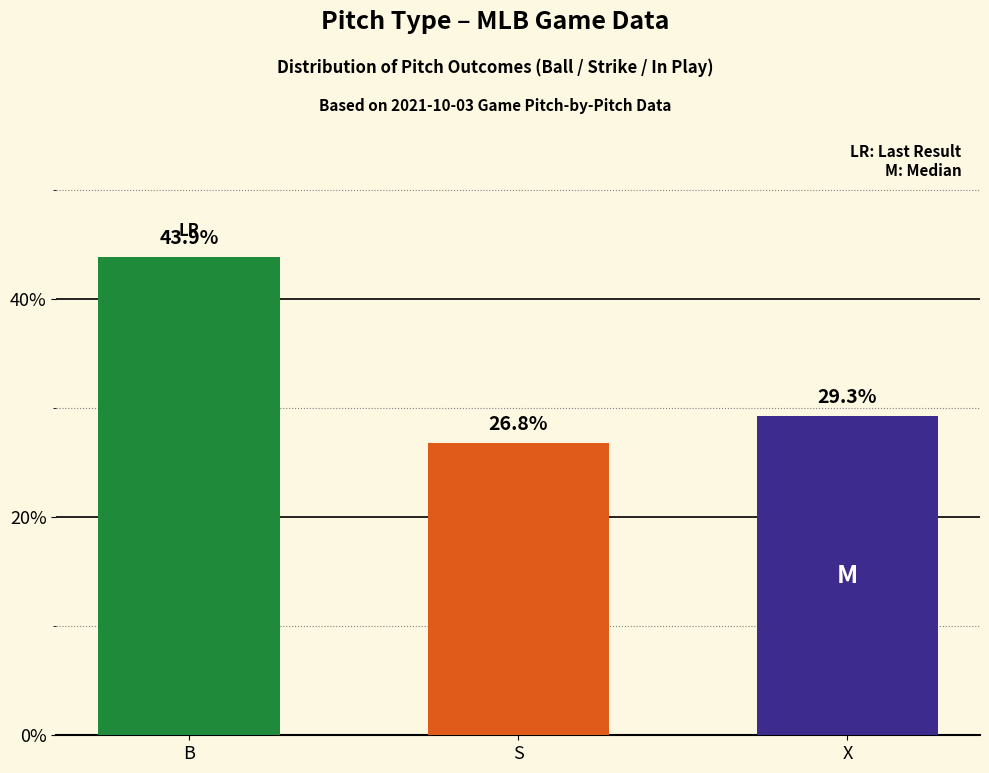

Reading left to right, what are all the values shown in this chart?

B=43.9	S=26.8	X=29.3